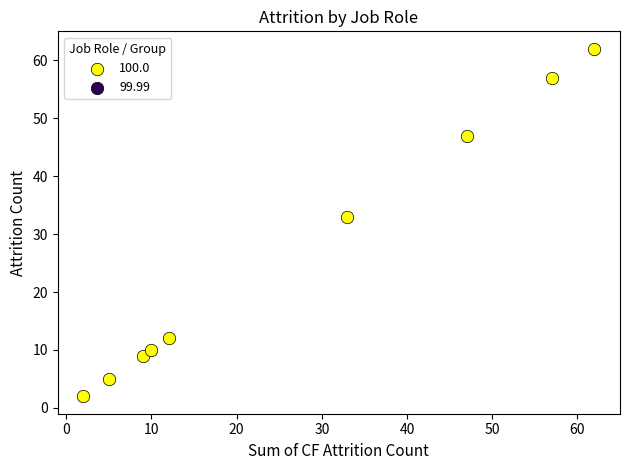

What Y value in the scatter plot is closest to 32?

33